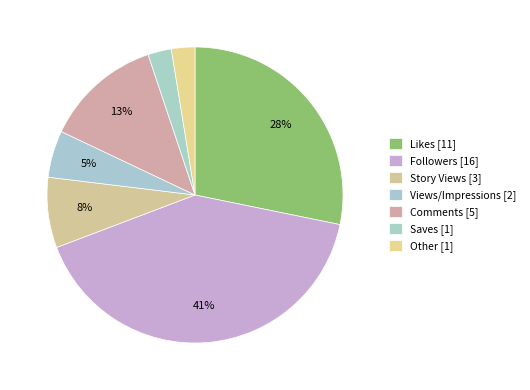

How many slices are in this pie chart?

7